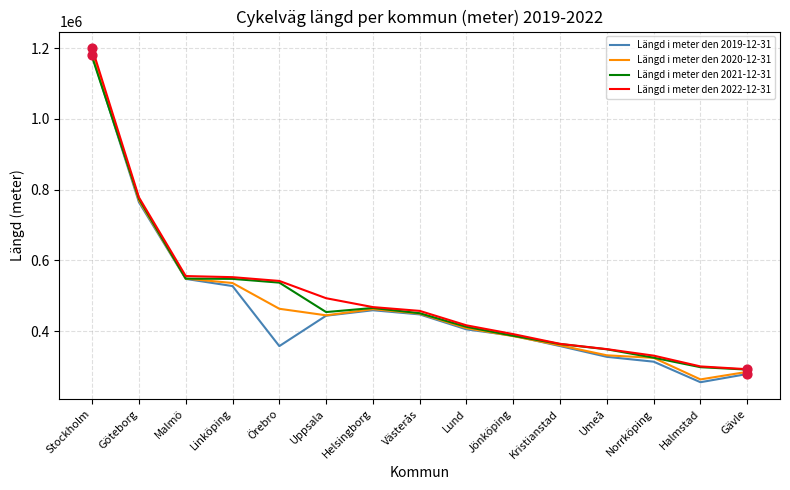

What is the spread (max minus min) of values at Jönköping?

5717.6